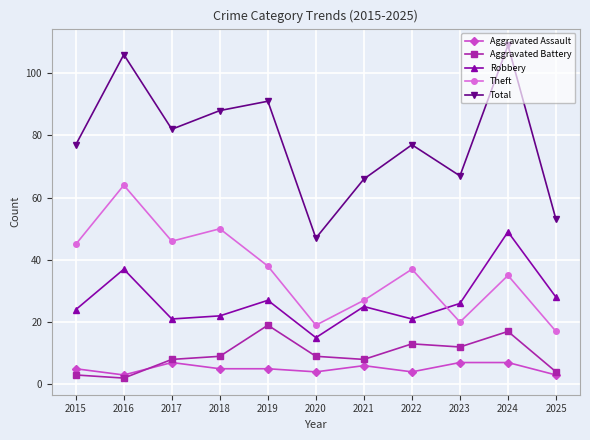

List the labels in order of Theft value, largest first.

2016, 2018, 2017, 2015, 2019, 2022, 2024, 2021, 2023, 2020, 2025